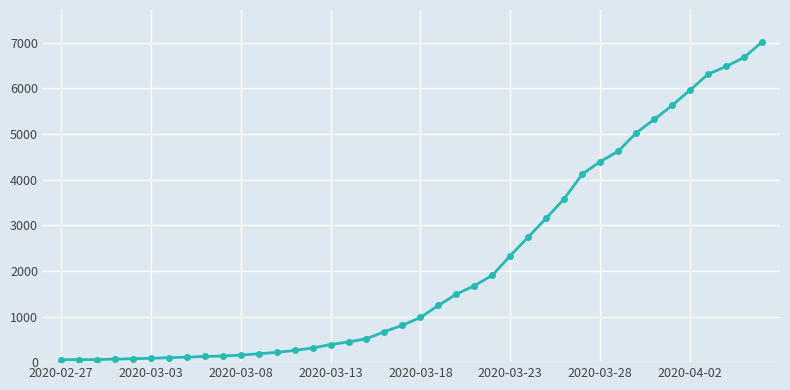

What is the sum of all values?

85461